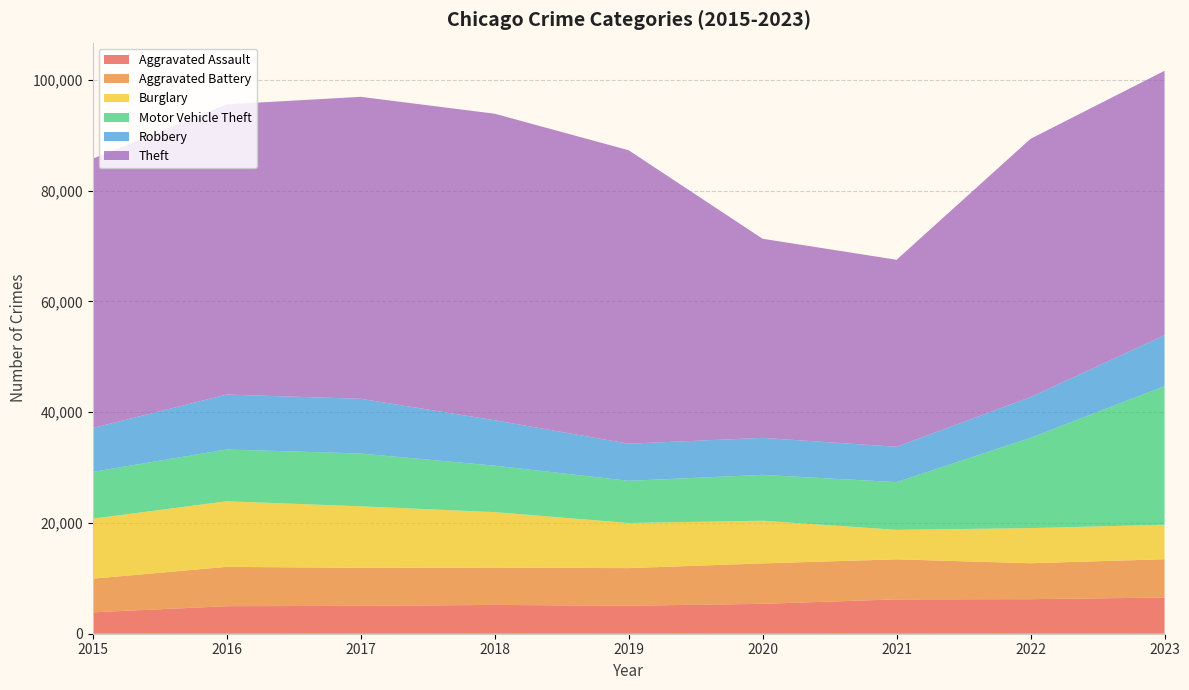

Reading left to right, what are all the values shown in this chart?

Aggravated Assault: 2015=3861	2016=4969	2017=5034	2018=5197	2019=5051	2020=5394	2021=6202	2022=6240	2023=6530
Aggravated Battery: 2015=6074	2016=7104	2017=6852	2018=6736	2019=6794	2020=7305	2021=7231	2022=6482	2023=6924
Burglary: 2015=10834	2016=11842	2017=11124	2018=10023	2019=8149	2020=7706	2021=5327	2022=6342	2023=6228
Motor Vehicle Theft: 2015=8449	2016=9349	2017=9528	2018=8390	2019=7613	2020=8280	2021=8610	2022=16312	2023=25026
Robbery: 2015=7927	2016=9922	2017=9882	2018=8203	2019=6701	2020=6677	2021=6388	2022=7352	2023=9189
Theft: 2015=48616	2016=52393	2017=54520	2018=55343	2019=52989	2020=35952	2021=33760	2022=46633	2023=47745